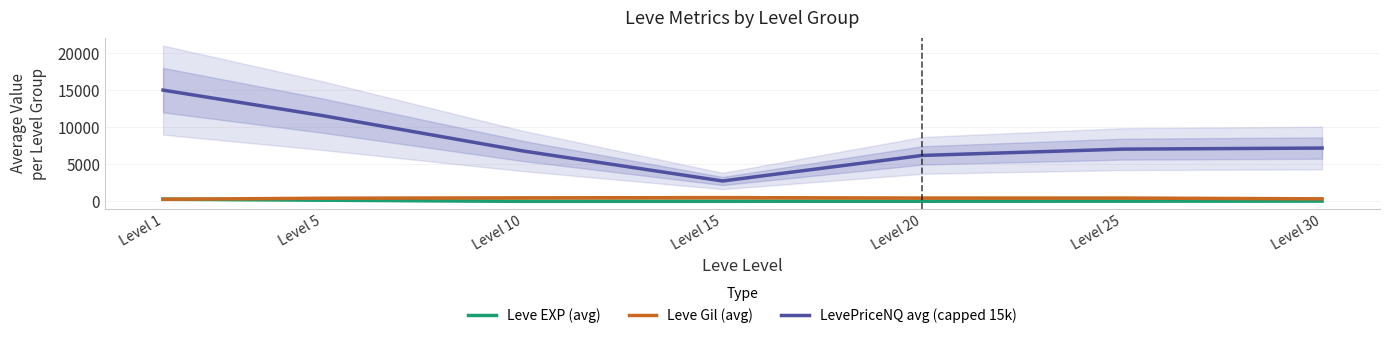

True or false: Leve Gil (avg) and LevePriceNQ avg (capped 15k) intersect in this chart.

False